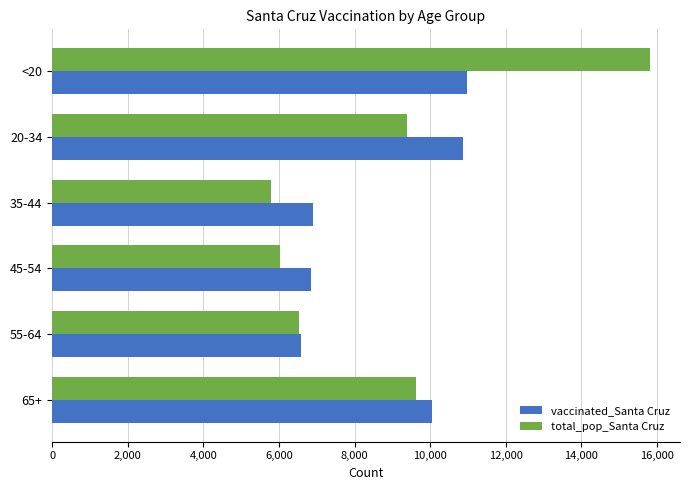

What is the difference between the maximum and minimum values in the vaccinated_Santa Cruz series?

4372